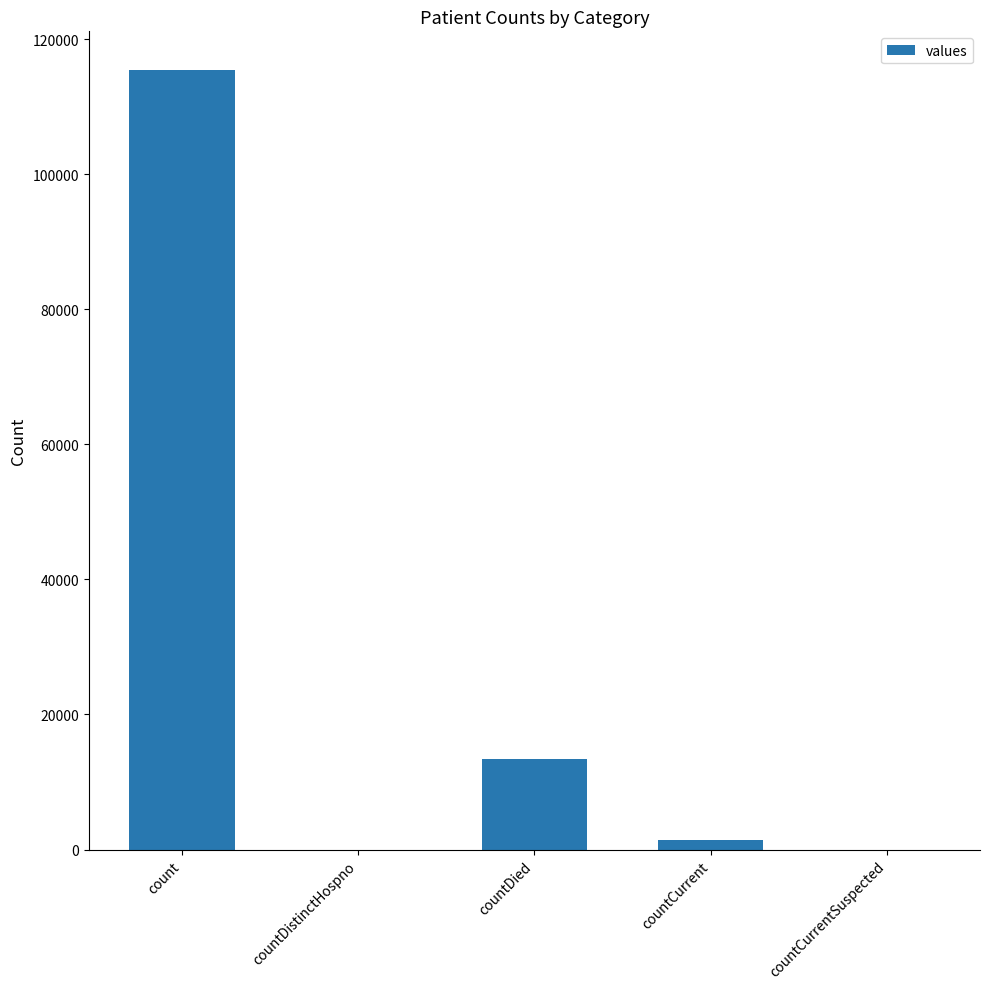

Reading left to right, what are all the values shown in this chart?

count=115379	countDistinctHospno=0	countDied=13343	countCurrent=1383	countCurrentSuspected=0